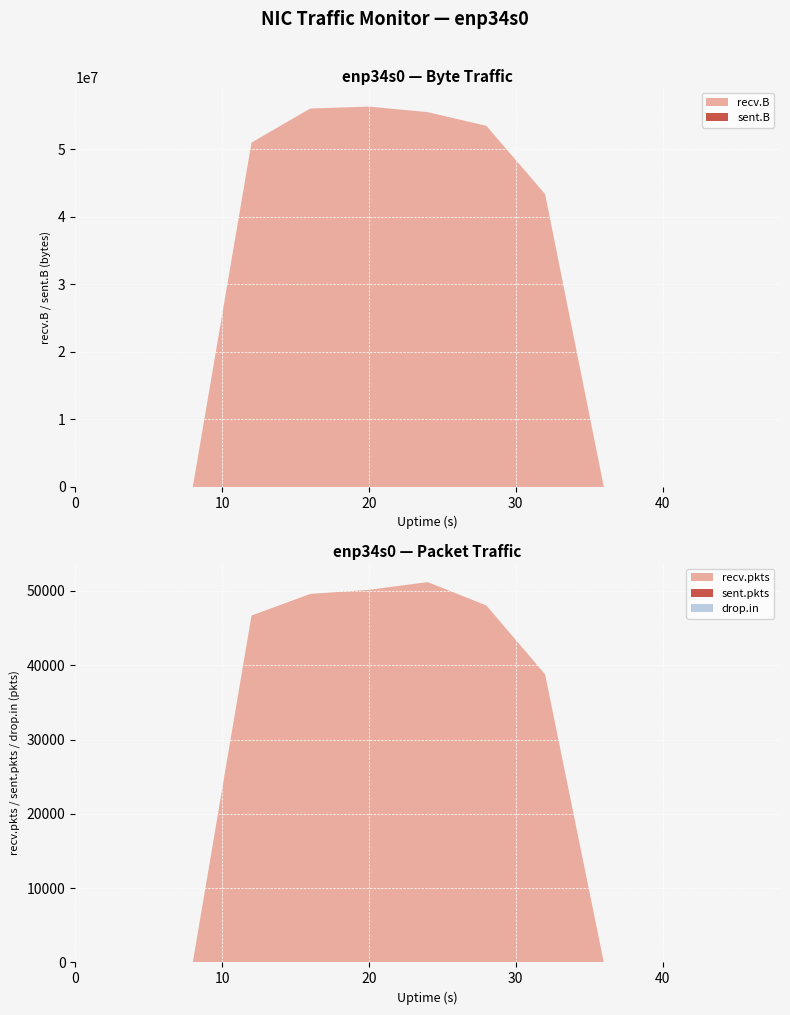

Reading left to right, list all the values displayed in this chart.

sent.B: 0=0	4=438	8=74	12=74	16=0	20=0	24=0	28=0	32=0	36=0	40=0	44=0	48=0
recv.B: 0=0	4=0	8=0	12=50994828	16=56039014	20=56328246	24=55503326	28=53480008	32=43366356	36=0	40=0	44=0	48=0
sent.pkts: 0=0	4=5	8=1	12=1	16=0	20=0	24=0	28=0	32=0	36=0	40=0	44=0	48=0
recv.pkts: 0=0	4=0	8=0	12=46676	16=49593	20=50141	24=51184	28=48040	32=38770	36=0	40=0	44=0	48=0
drop.in: 0=0	4=0	8=0	12=0	16=0	20=0	24=2	28=0	32=0	36=0	40=0	44=0	48=0